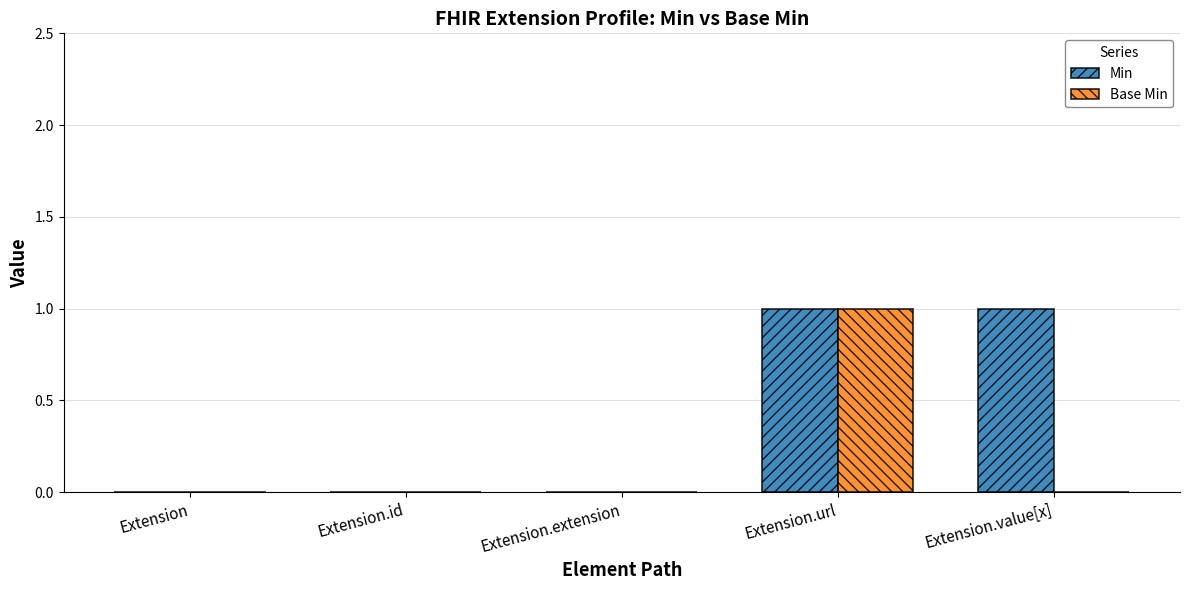

What is the sum of all Base Min values?

1